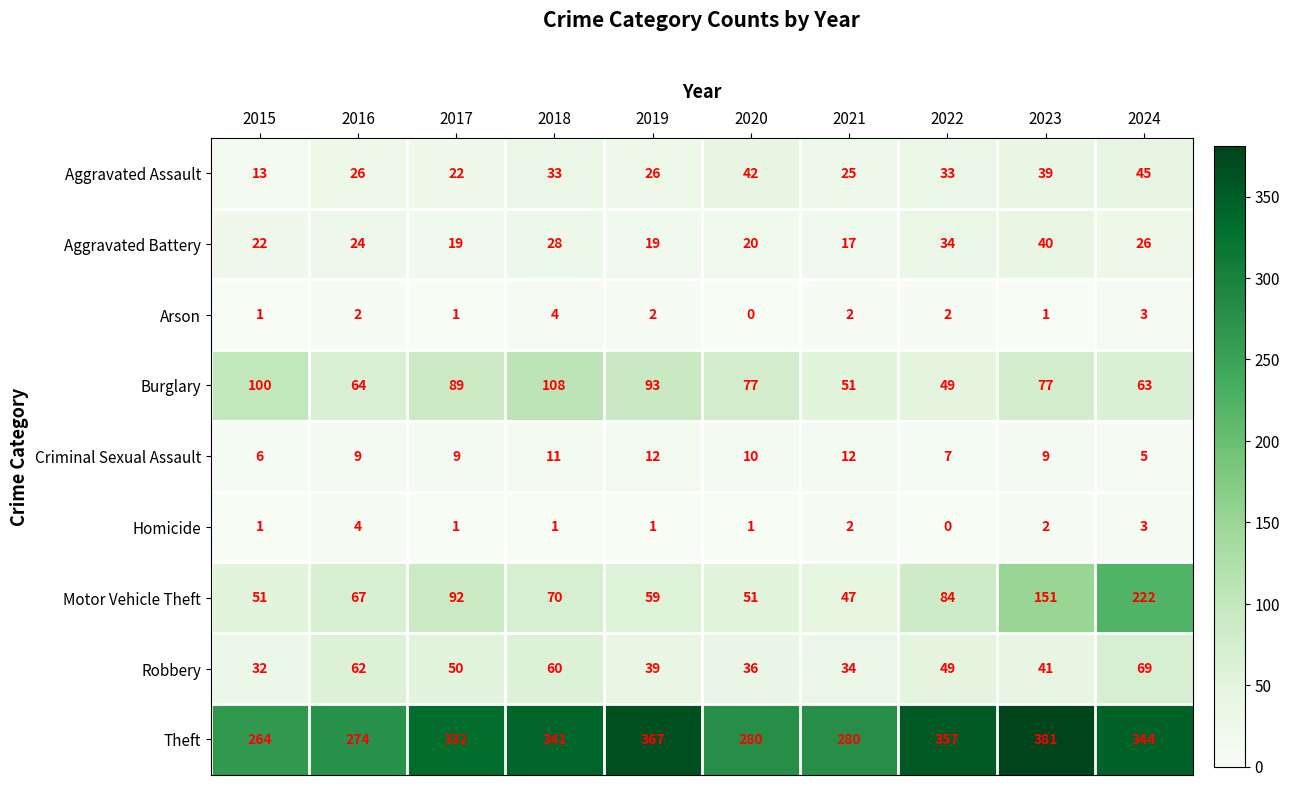

Which series changed the most between 2021 and 2024?

Motor Vehicle Theft